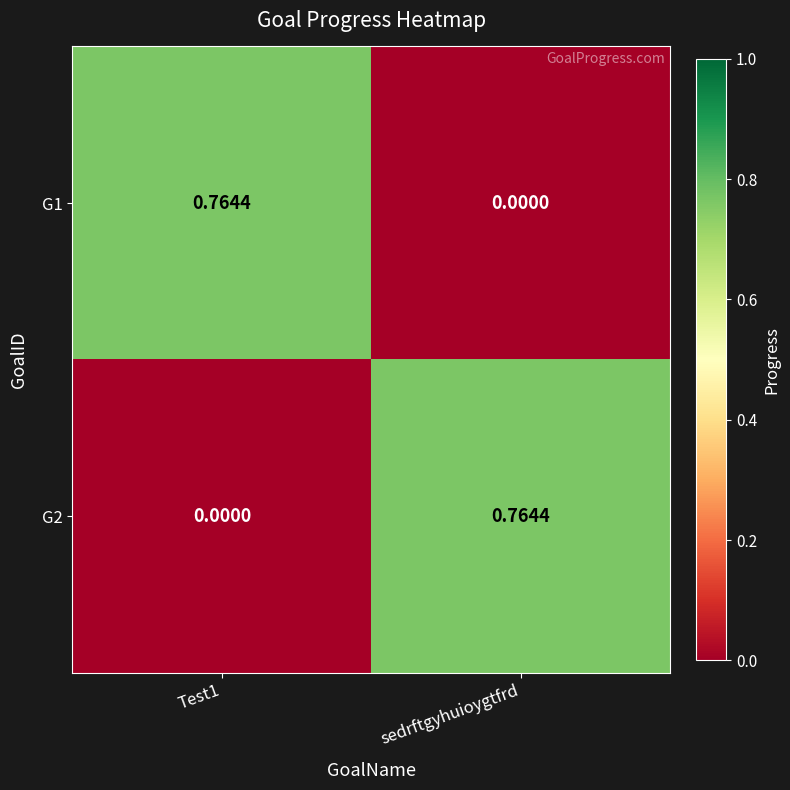

Which category has the highest value in the G2 series?

sedrftgyhuioygtfrd